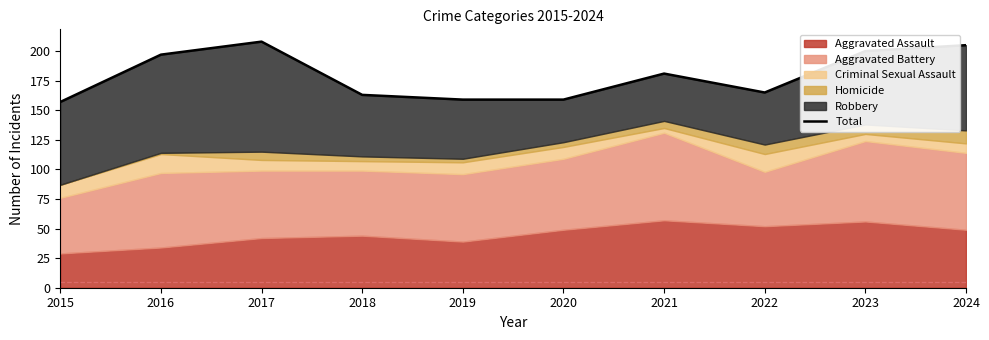

Which category has the highest value across all series?

2017